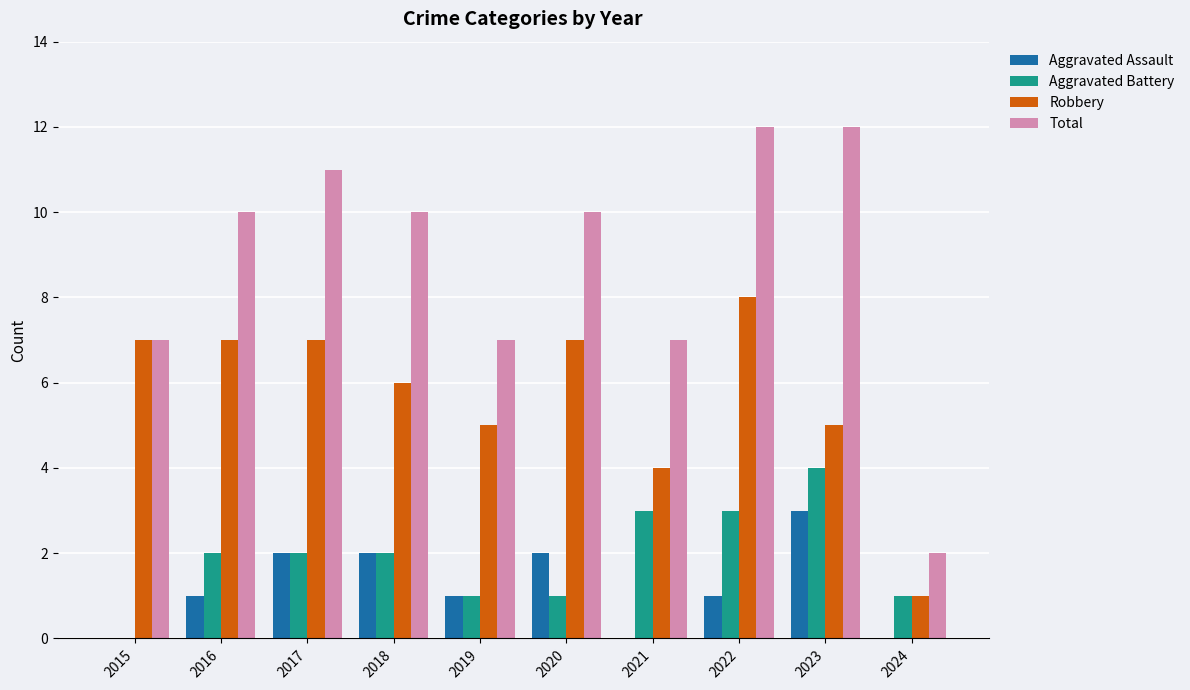

Is the value of Aggravated Assault at 2022 greater than the value of Total at 2022?

No